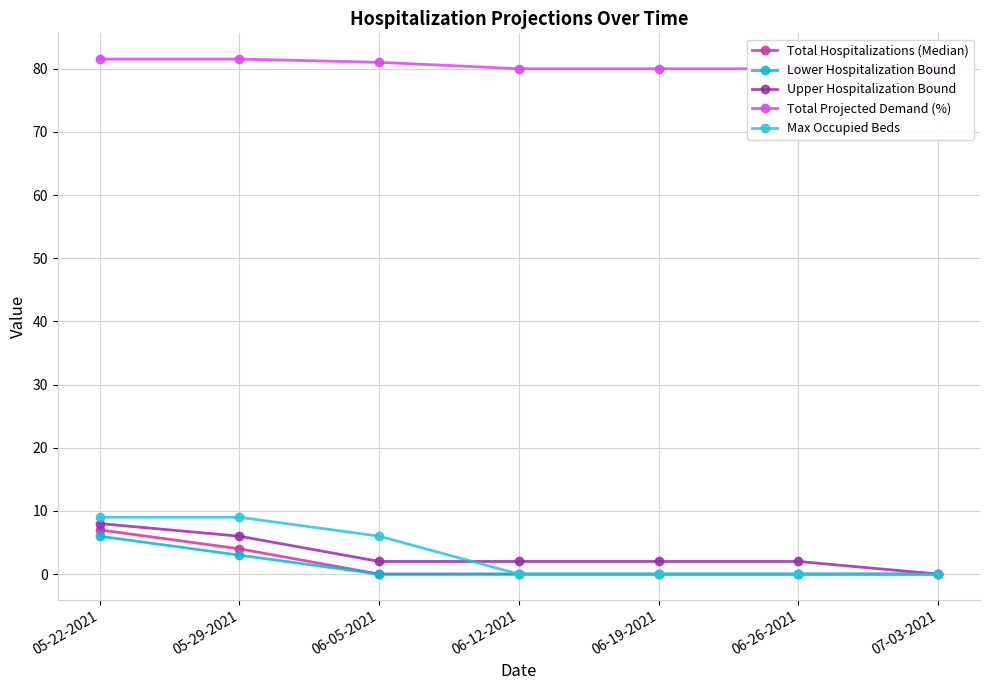

Rank the categories by Max Occupied Beds value from highest to lowest.

05-22-2021, 05-29-2021, 06-05-2021, 06-12-2021, 06-19-2021, 06-26-2021, 07-03-2021